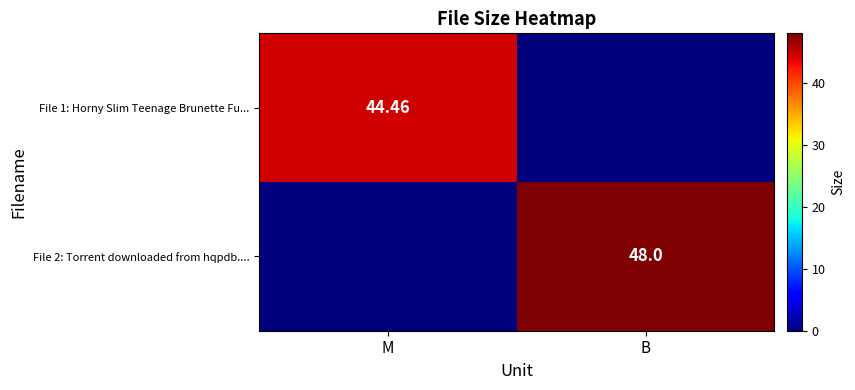

Which has a higher value, B or M?

M